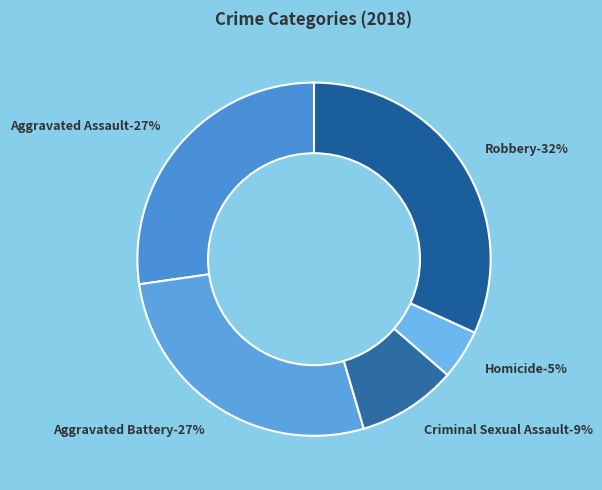

Is Homicide the majority of the pie?

No